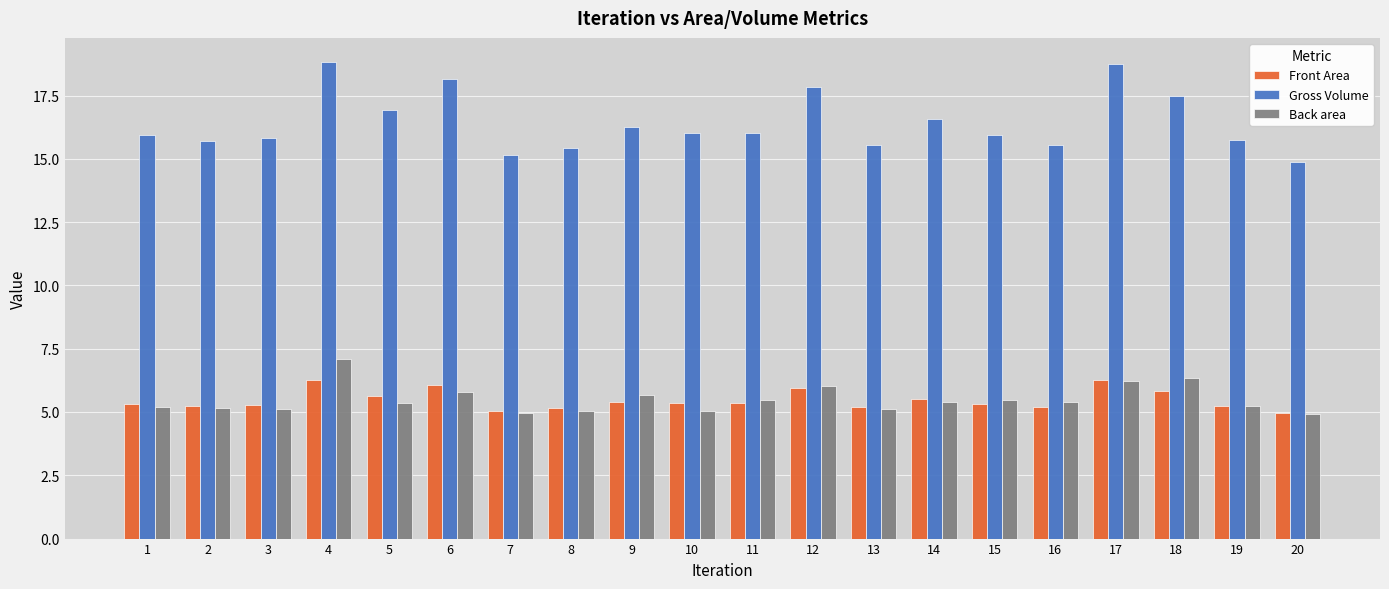

The value of Gross Volume at 16 is 15.5. True or false?

True